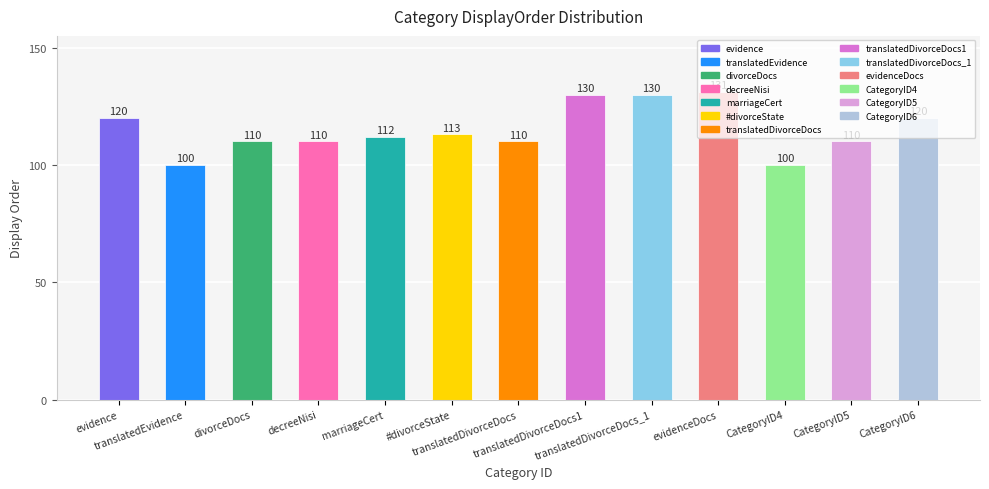

The value at CategoryID4 is 100. True or false?

True